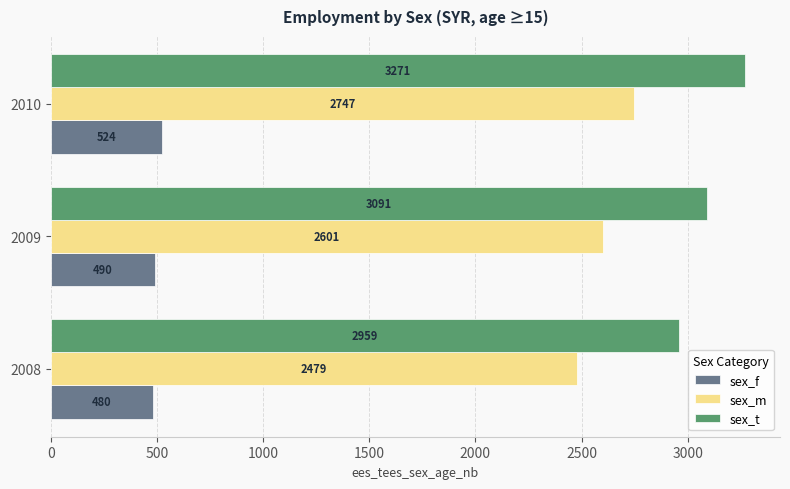

At which category does the chart reach its peak across all series?

2010